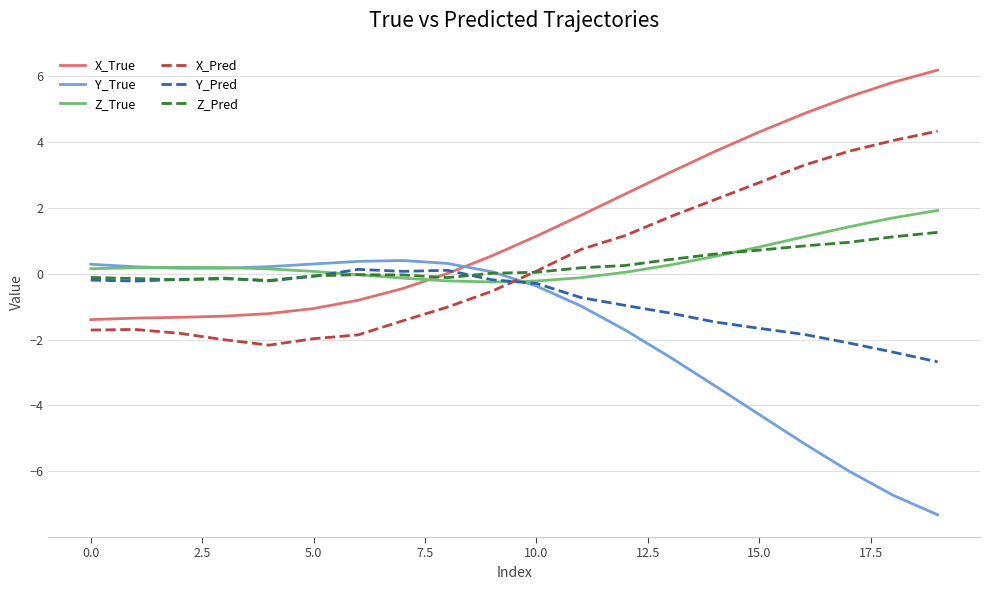

True or false: Z_True and X_True cross at least once.

True